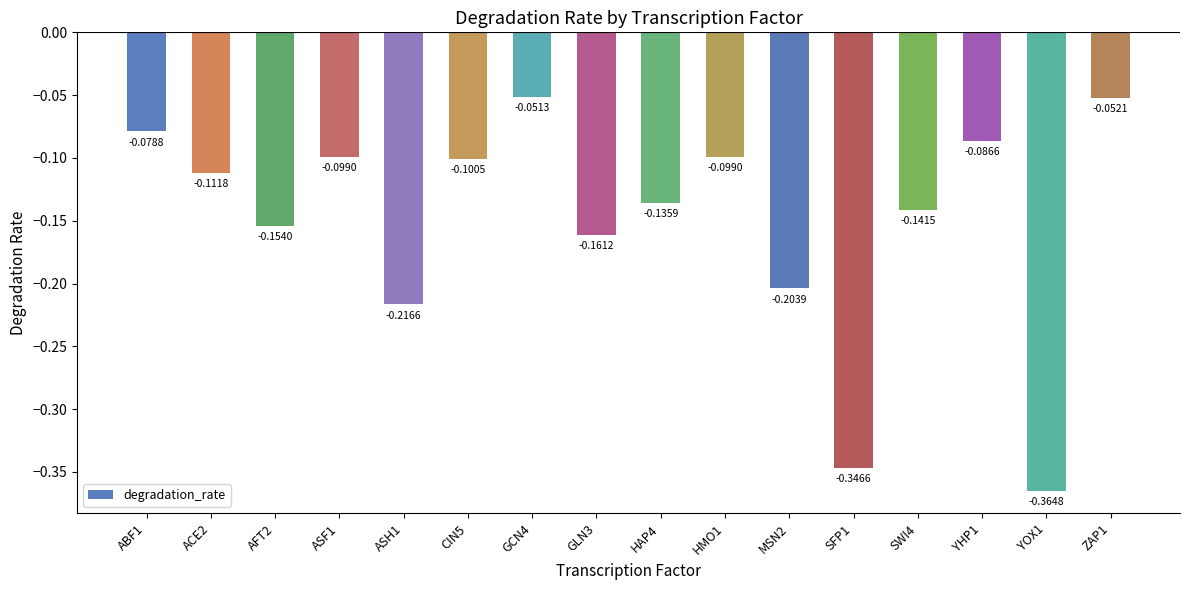

What is the label of the 14th bar from the left?

YHP1